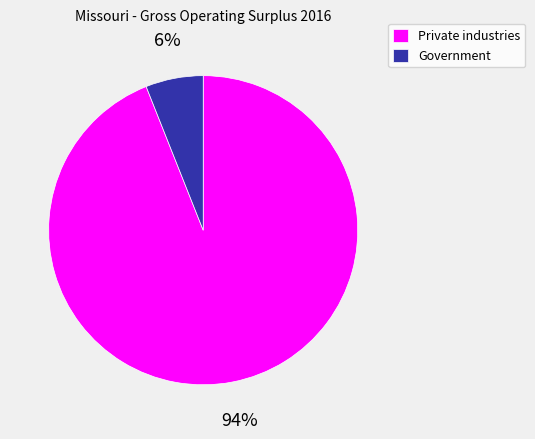

Which category accounts for the majority?

Private industries